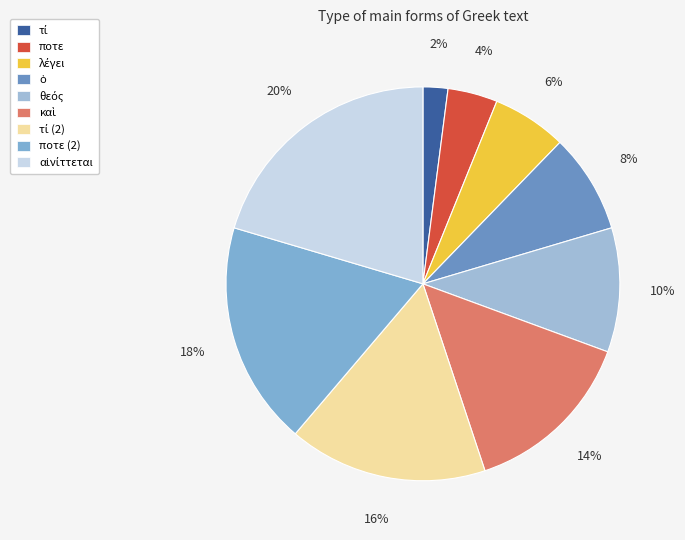

What is the smallest slice in the pie chart?

τί